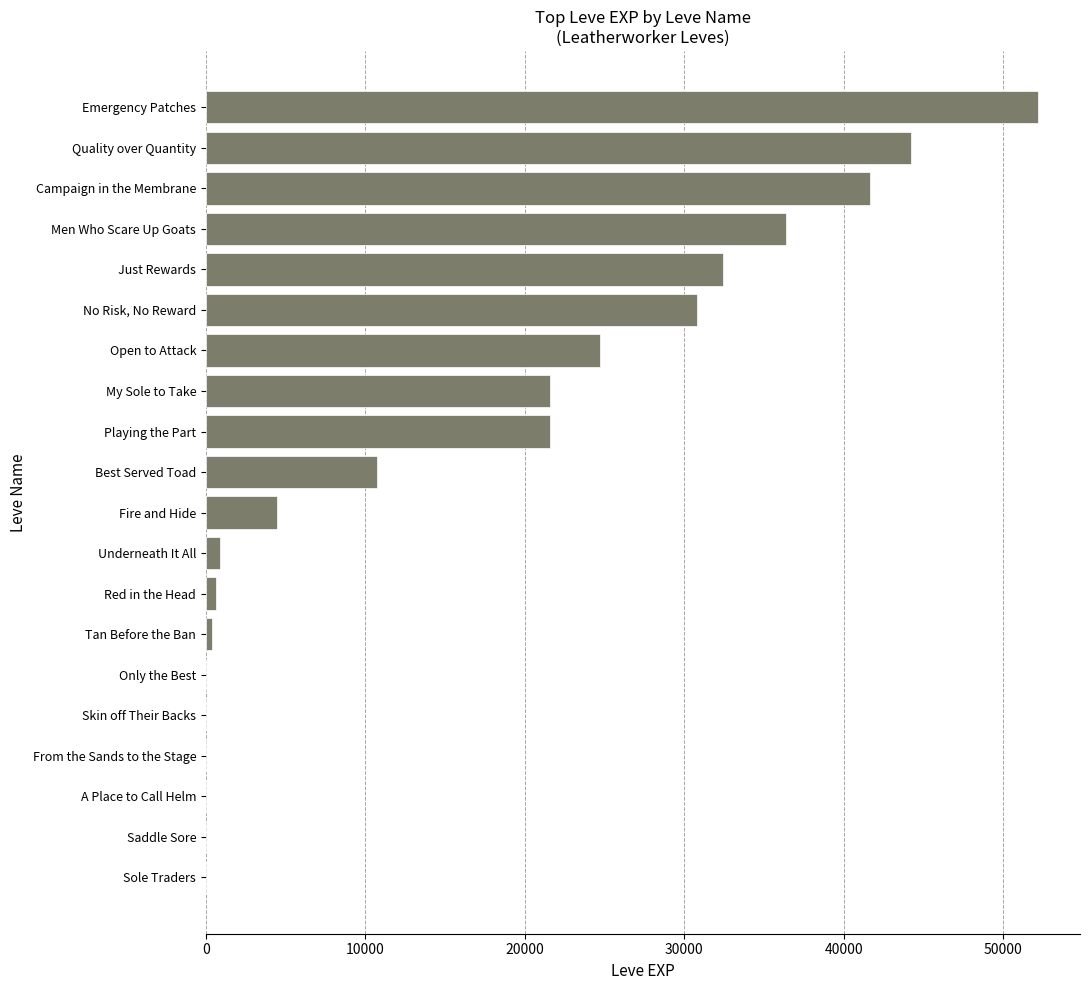

True or false: the data shows 20329 at Campaign in the Membrane.

False